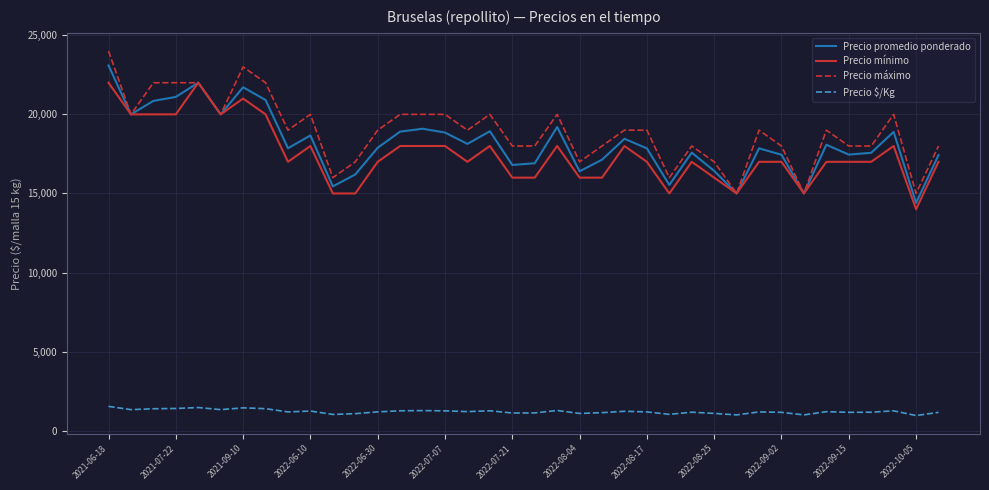

True or false: Precio $/Kg and Precio promedio ponderado intersect in this chart.

False